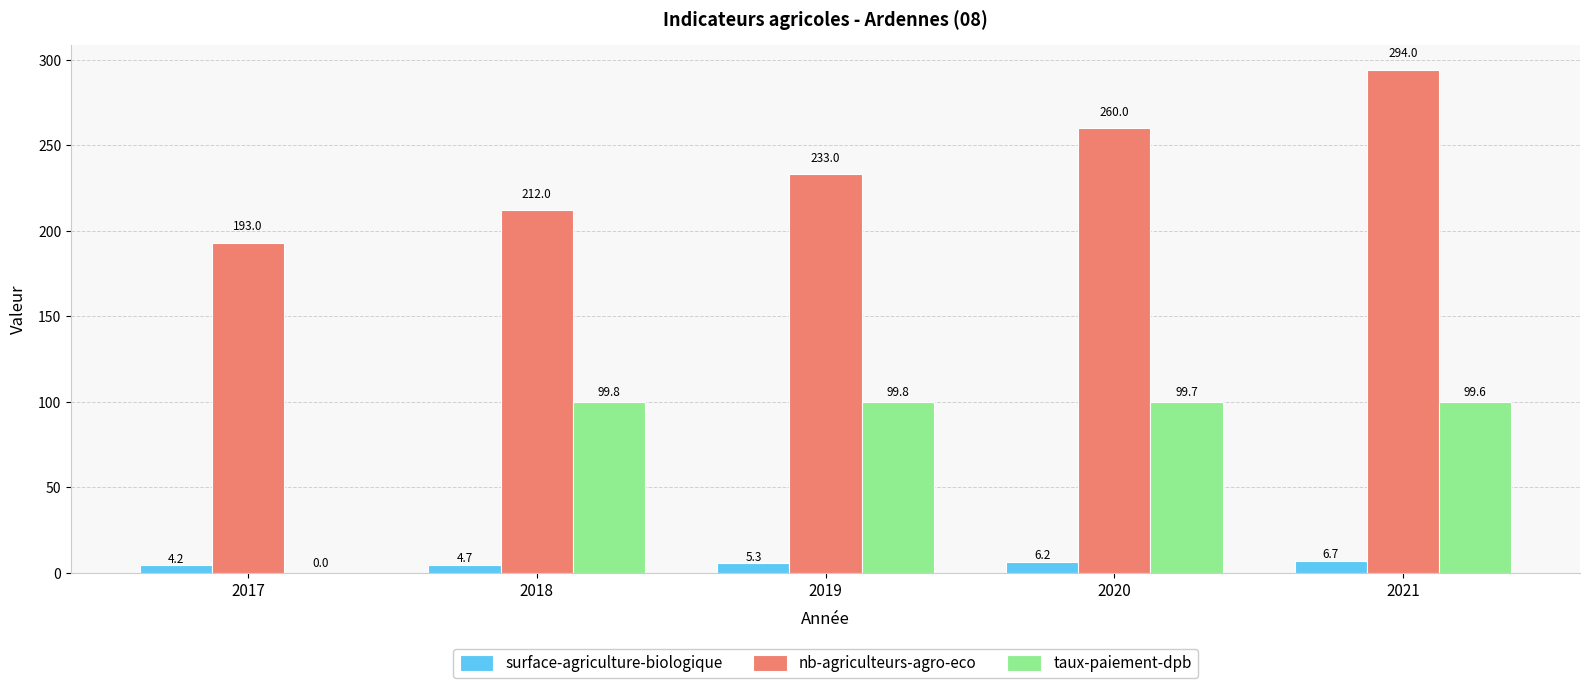

What is the approximate value of surface-agriculture-biologique at 2021?

6.7